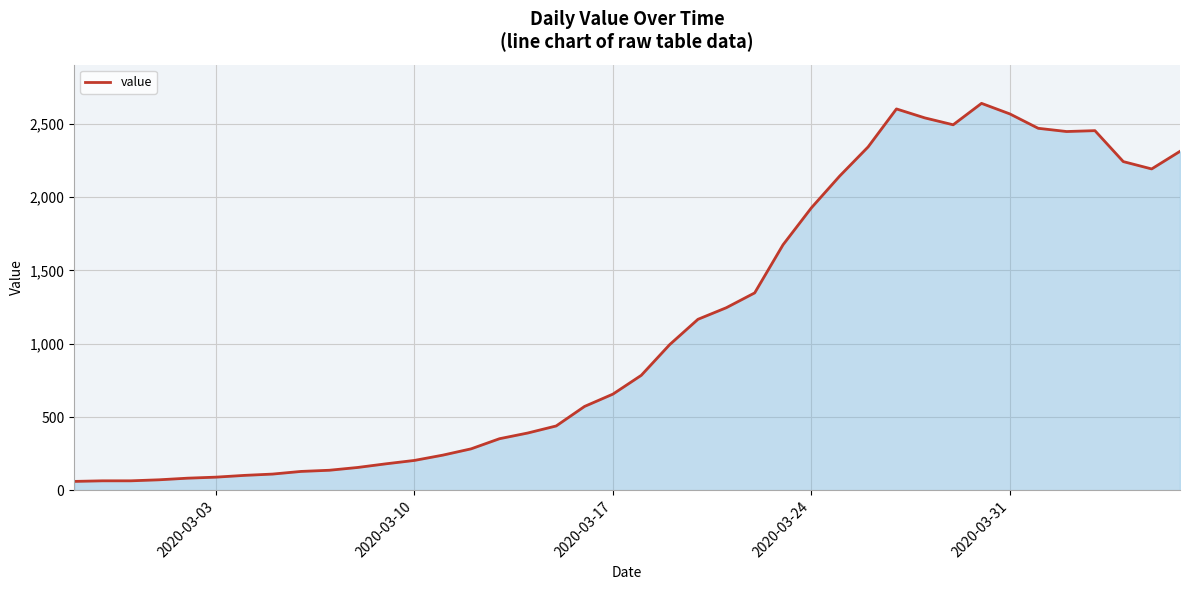

What is the greatest value displayed?

2638